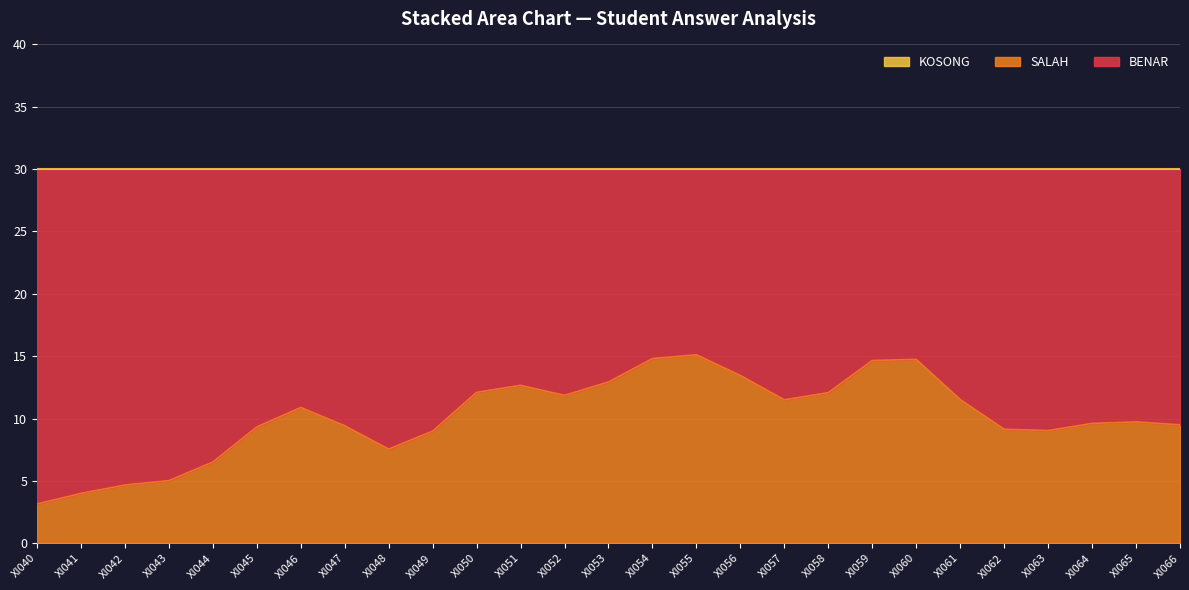

True or false: SALAH and KOSONG intersect in this chart.

False